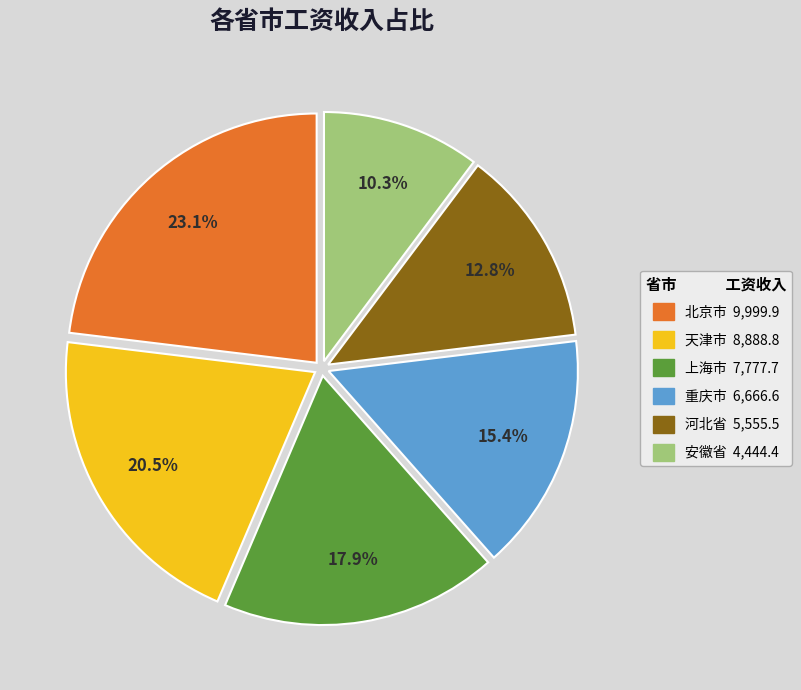

The 北京市 slice represents 23% of the pie. True or false?

True